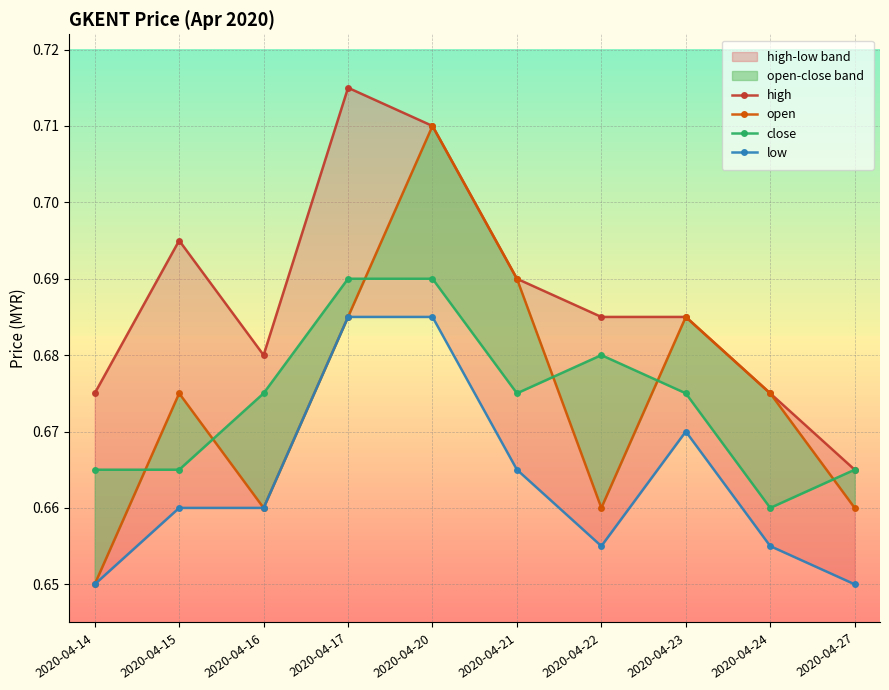

Reading left to right, transcribe all the data shown in this chart.

high: 0.7	0.7	0.7	0.7	0.7	0.7	0.7	0.7	0.7	0.7
open: 0.7	0.7	0.7	0.7	0.7	0.7	0.7	0.7	0.7	0.7
close: 0.7	0.7	0.7	0.7	0.7	0.7	0.7	0.7	0.7	0.7
low: 0.7	0.7	0.7	0.7	0.7	0.7	0.7	0.7	0.7	0.7